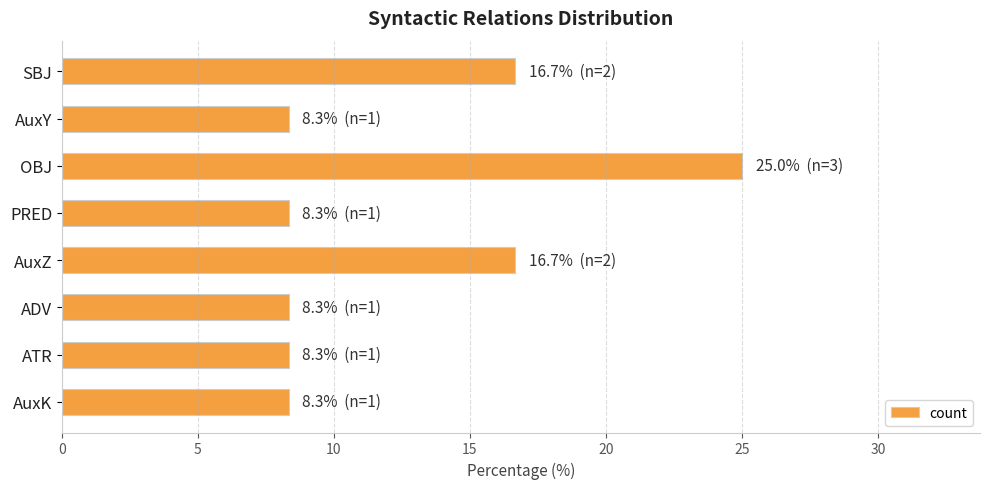

What is the maximum value shown in the chart?

25.0